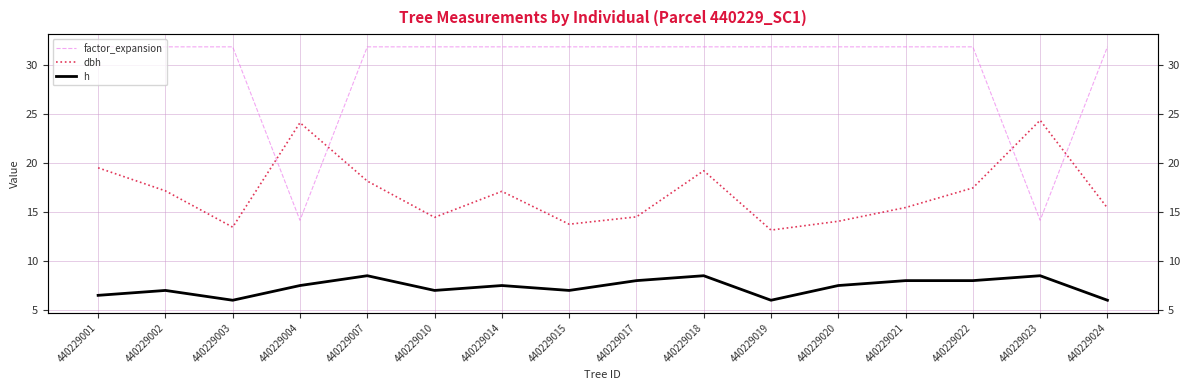

What is the smallest value displayed?

6.0